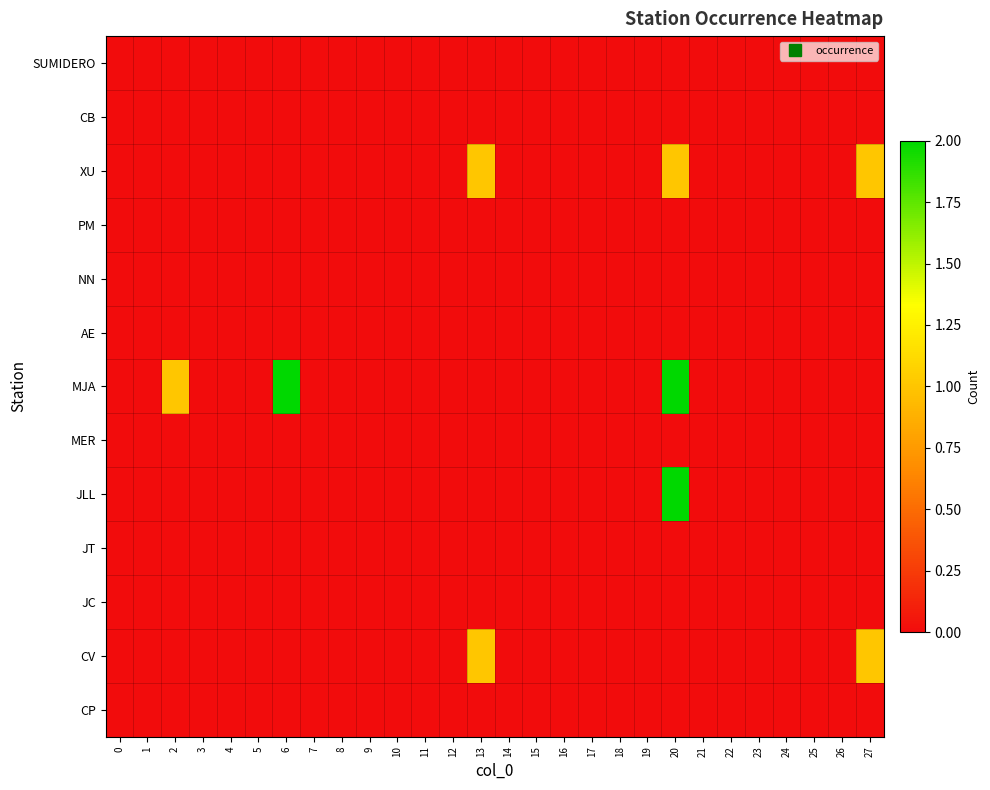

What is the spread (max minus min) of values at 6?

2